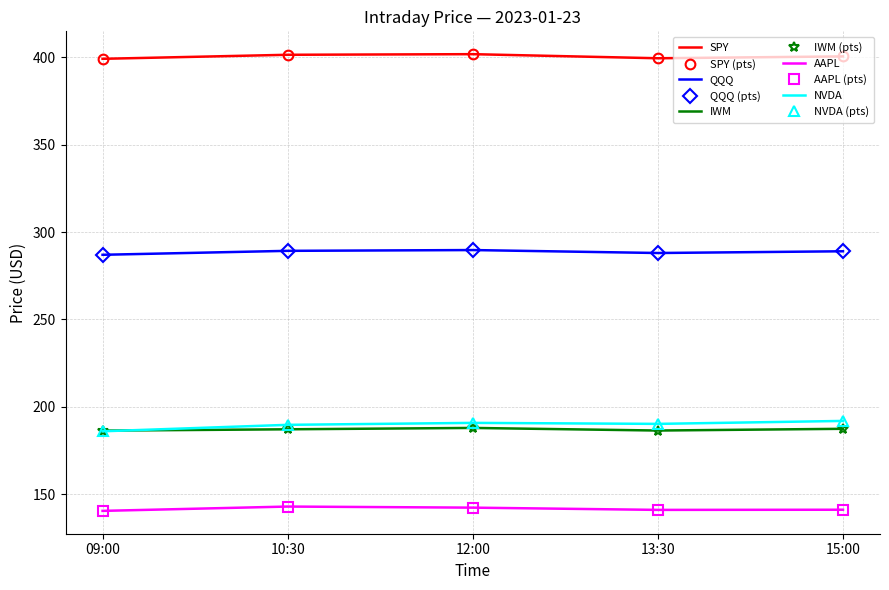

Where is the first local minimum for SPY?

13:30